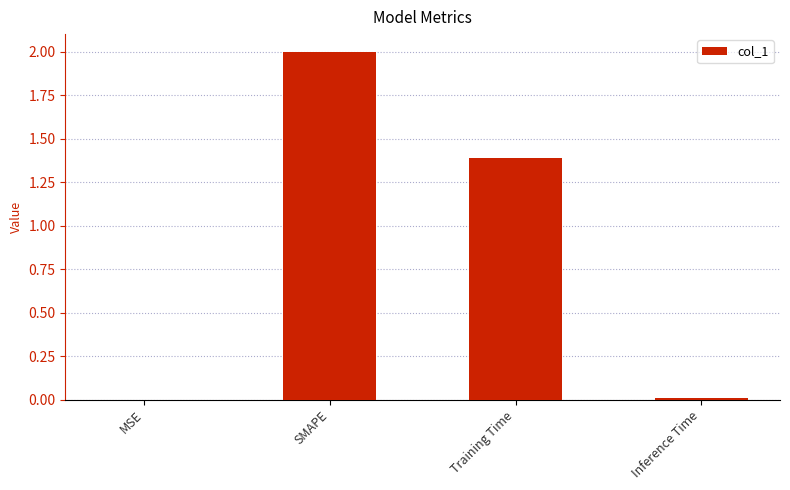

Count the number of values greater than 1.

2